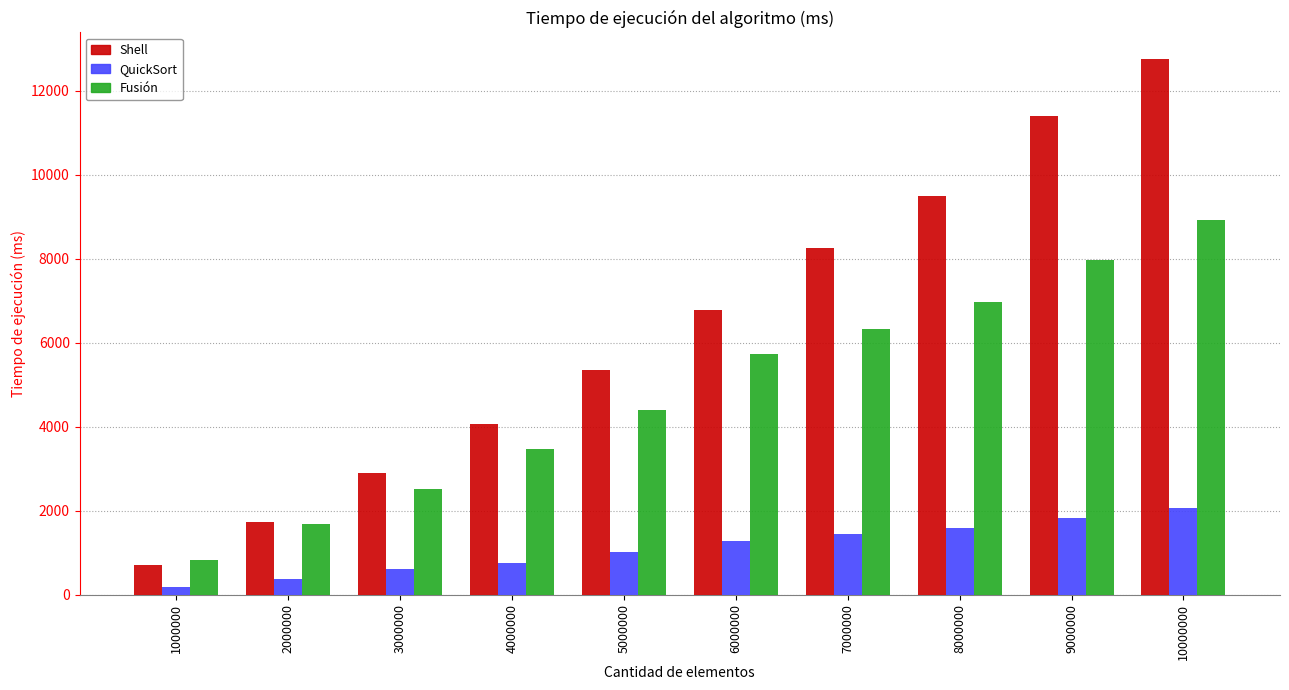

What is the value of the Shell bar at the 2nd from the left?

1721